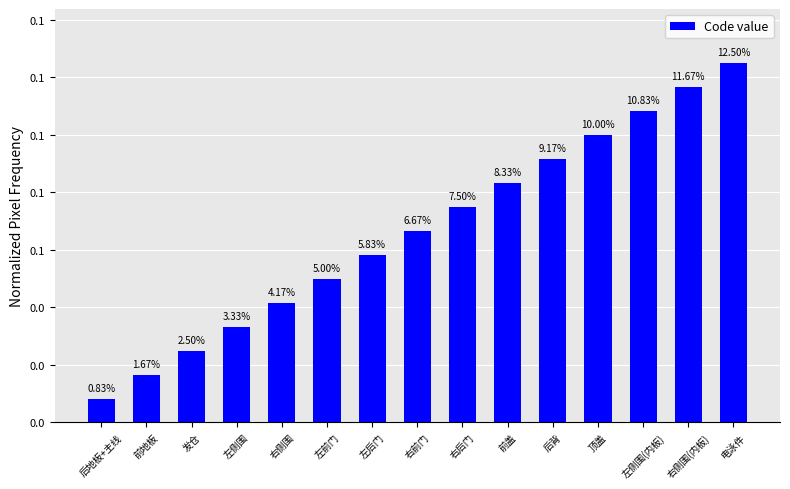

Are the bars horizontal?

No